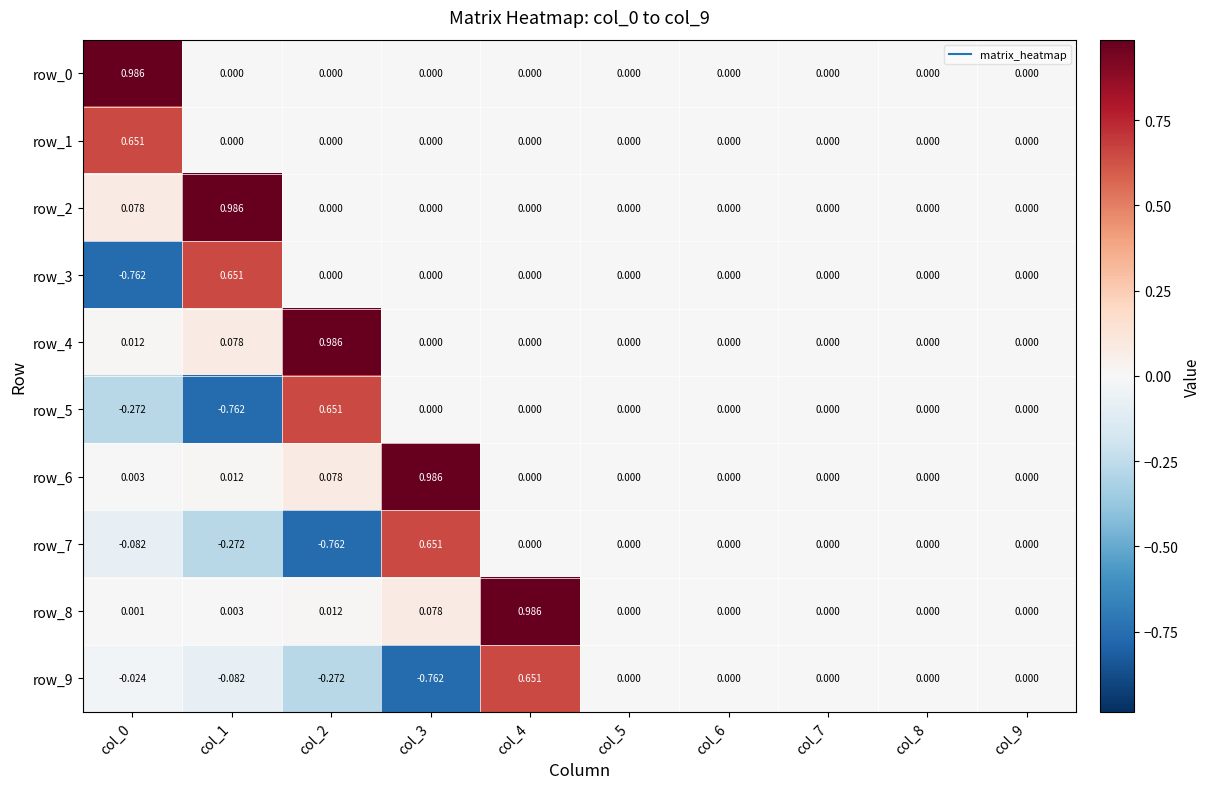

Is the value of row_6 at col_2 greater than the value of row_3 at col_5?

Yes